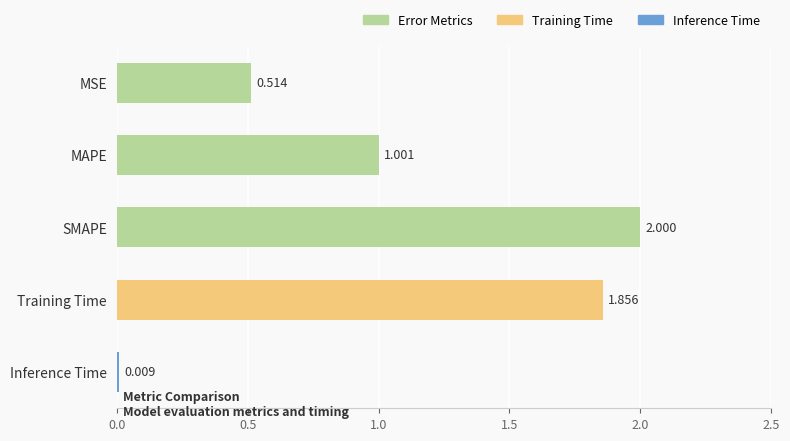

True or false: the data shows 0.1 at MSE.

False